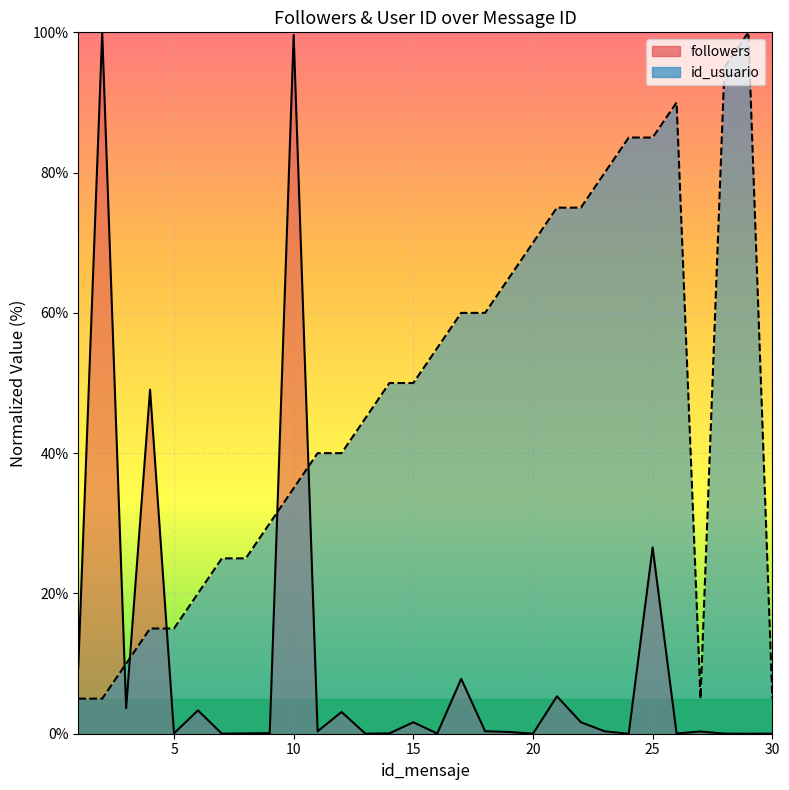

What is the highest value of the id_usuario series?

100.0